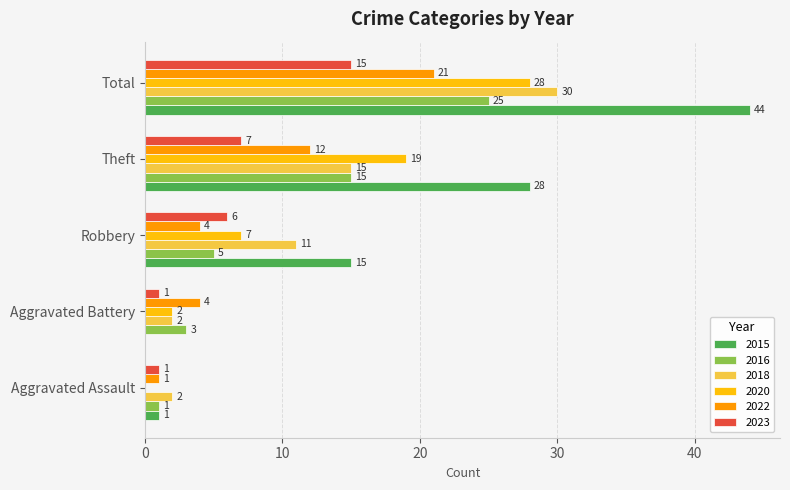

True or false: 2022 has a value of 6 at Robbery.

False